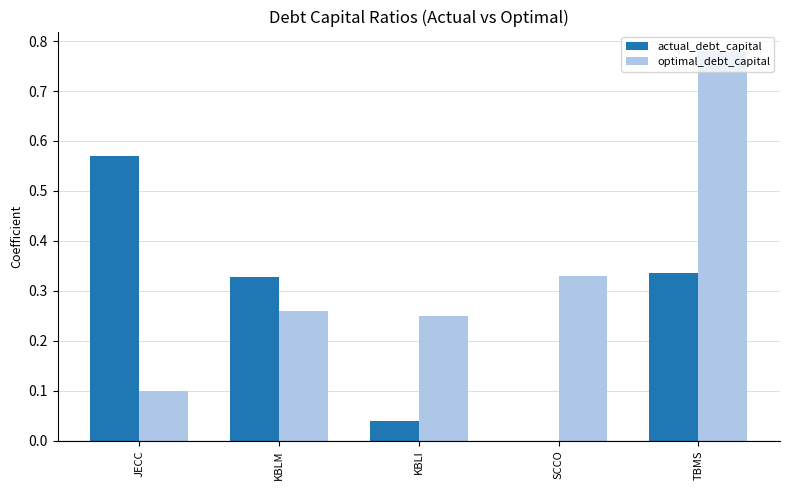

How many series are shown in this chart?

2